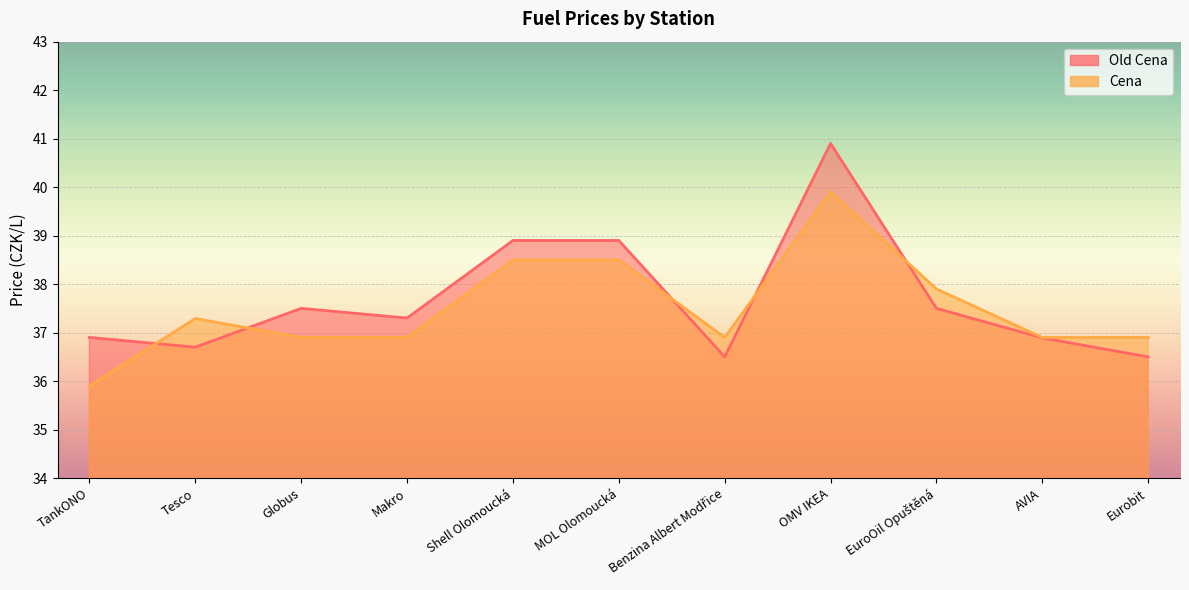

True or false: Old Cena has a value of 36.5 at Eurobit.

True